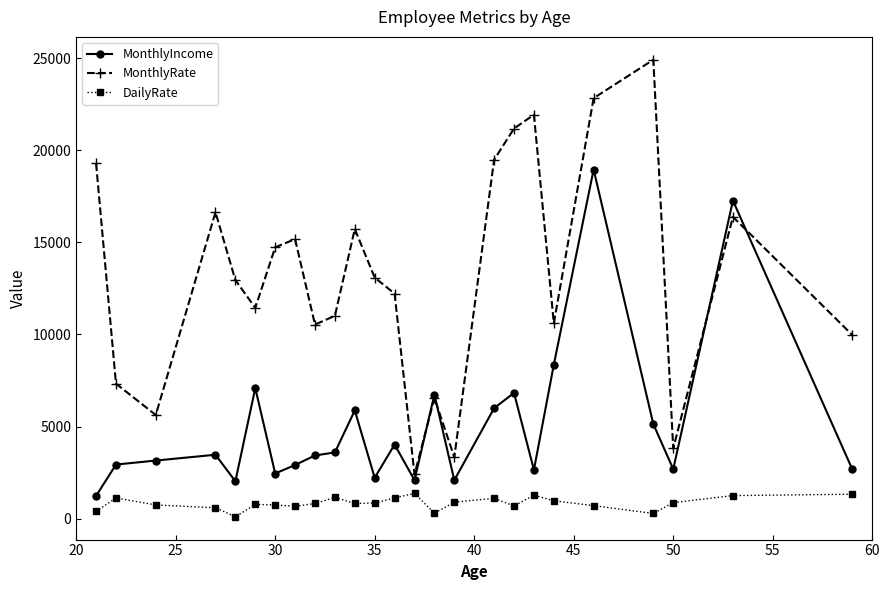

How many categories are shown in the chart?

25